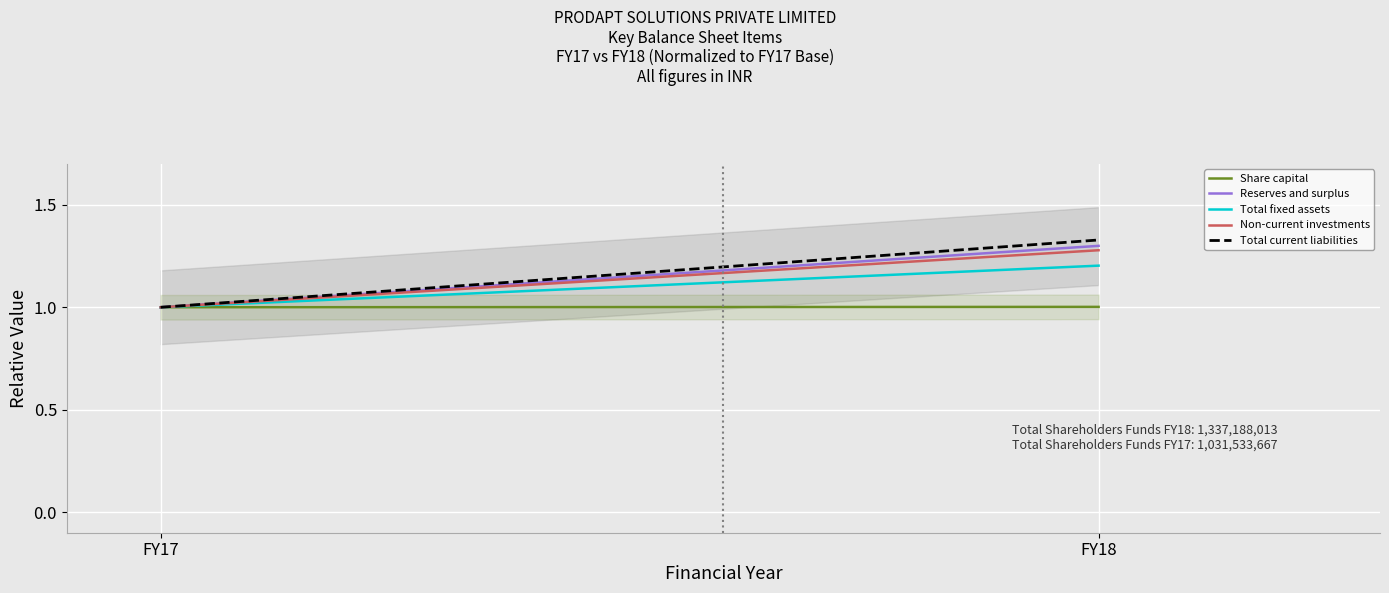

How many series are shown in this chart?

5